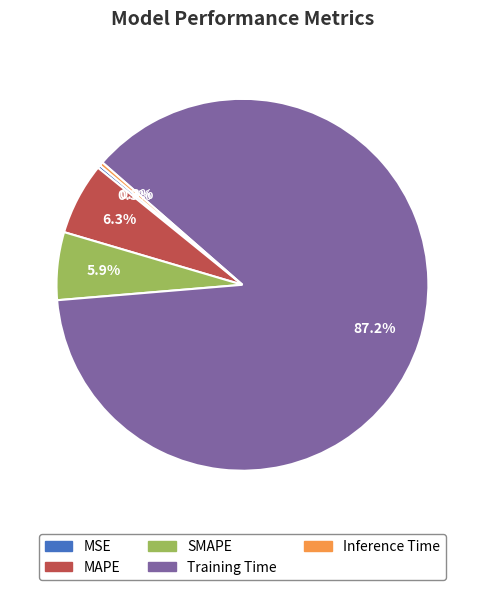

To the nearest percent, what is the average slice percentage?

20%